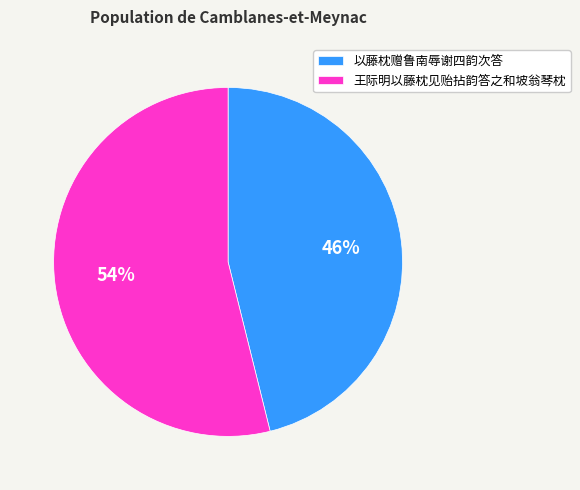

True or false: 王际明以藤枕见贻拈韵答之和坡翁琴枕 accounts for 54% of the total.

True